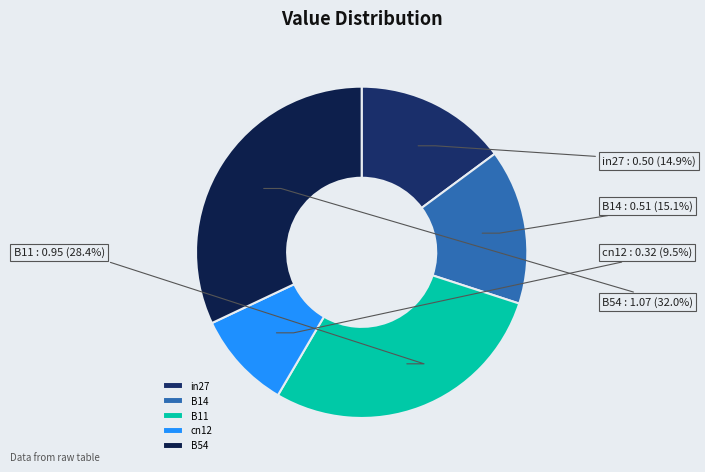

What percentage is the B54 slice, to the nearest percent?

32%